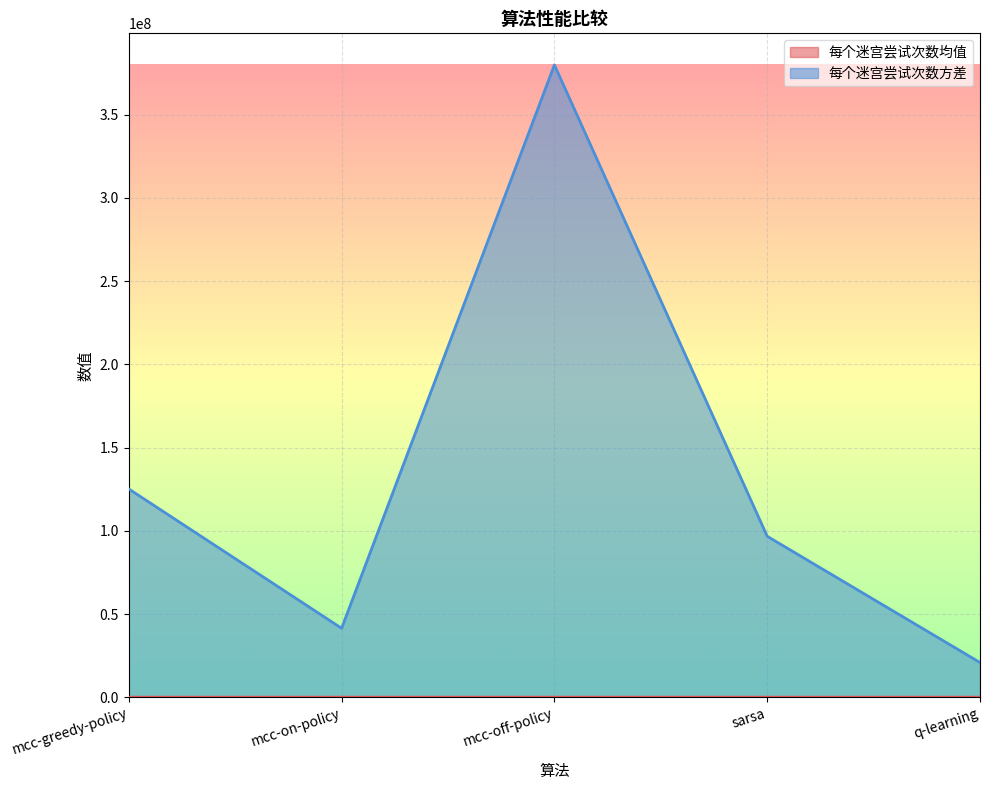

True or false: 每个迷宫尝试次数方差 and 每个迷宫尝试次数均值 intersect in this chart.

False